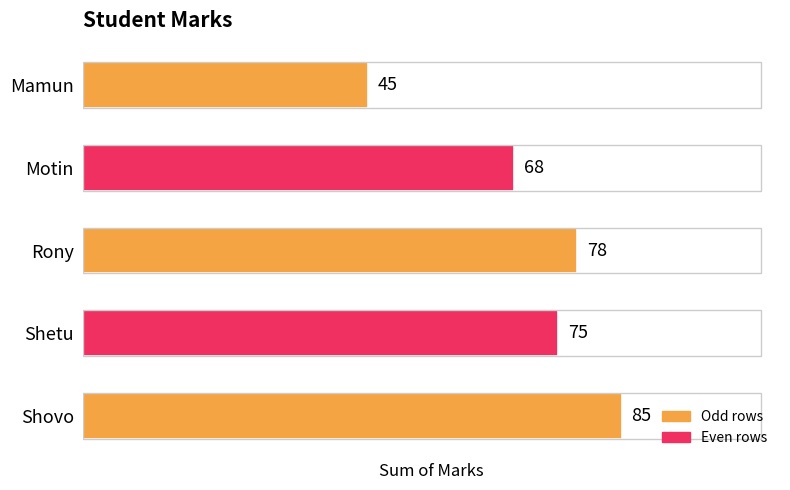

Which category has the highest value across all series?

Shovo